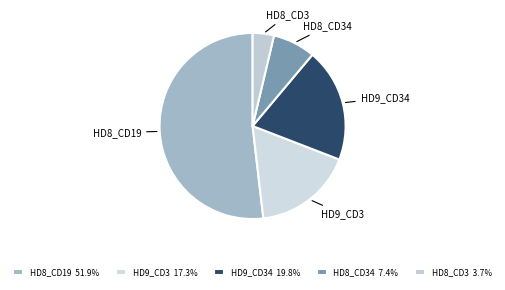

Which category has the smallest portion of the pie?

HD8_CD3